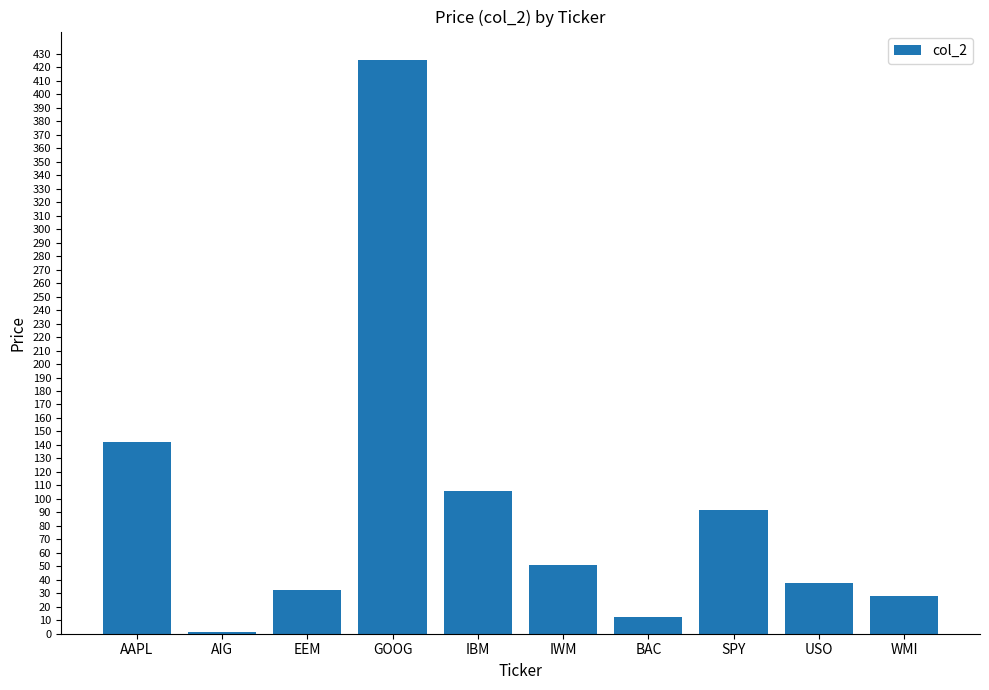

Where does the data first go above 50?

AAPL